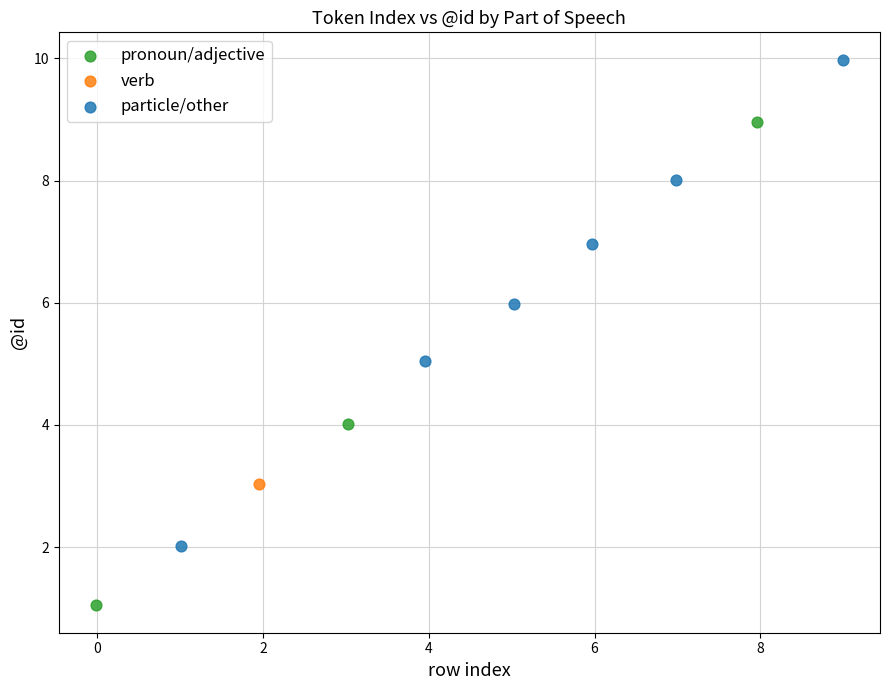

Which series contains the highest Y value?

particle/other